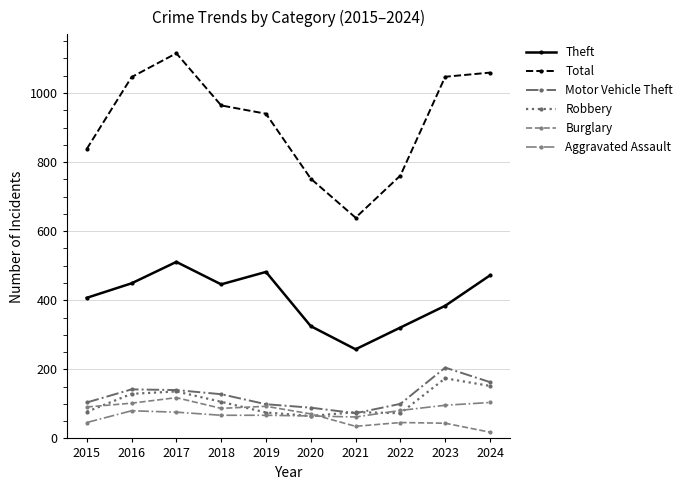

Is the value of Motor Vehicle Theft at 2016 greater than the value of Burglary at 2020?

Yes